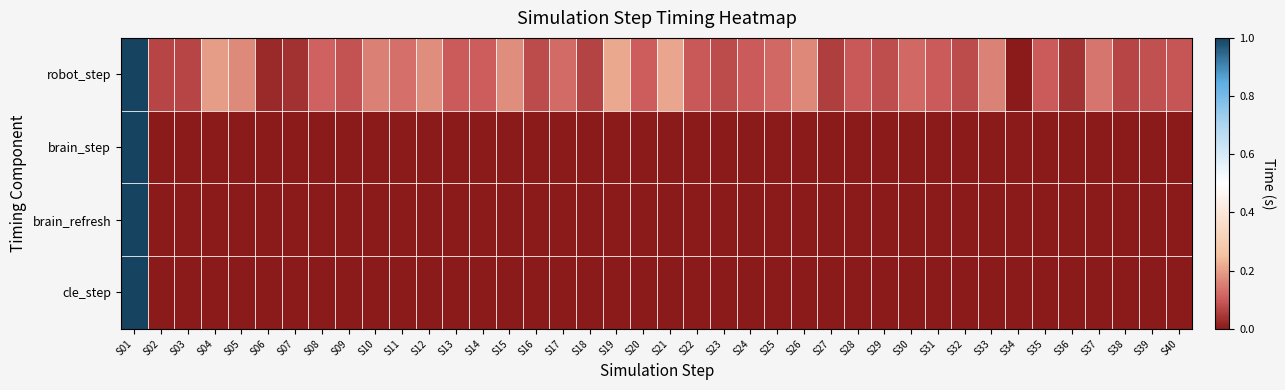

At S35, list the series in order from largest to smallest.

robot_step, brain_step, brain_refresh, cle_step